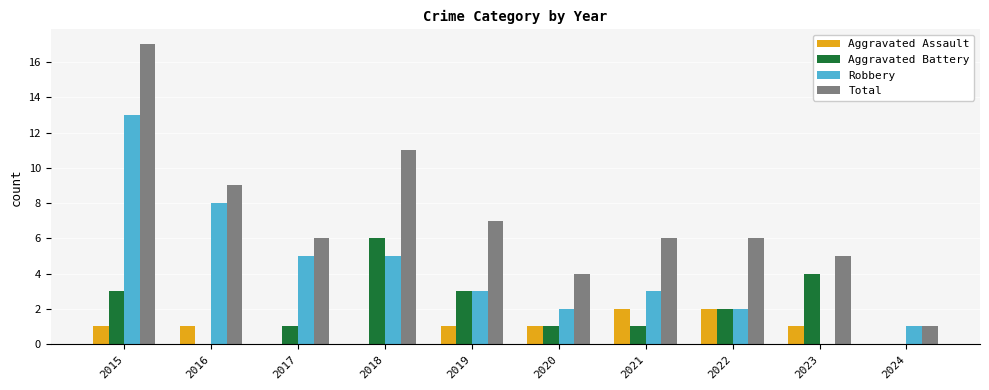

How many data points does each series have?

10